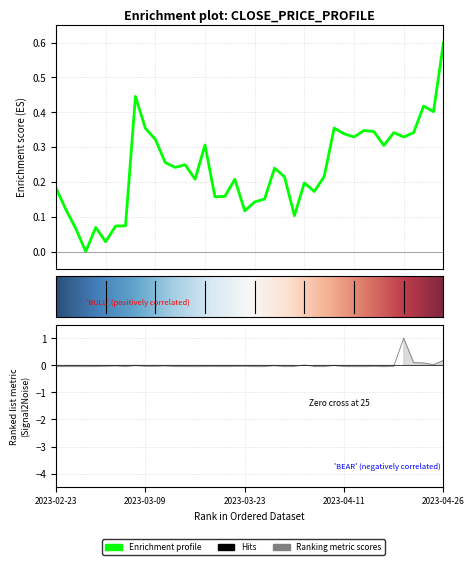

In Volume, how many points are higher than both neighbors (excluding endpoints)?

11